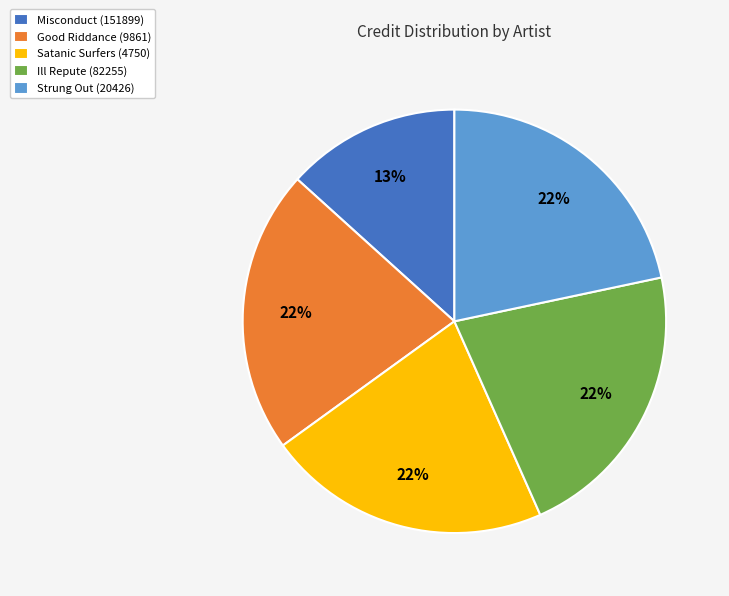

Count the number of slices in the pie.

5